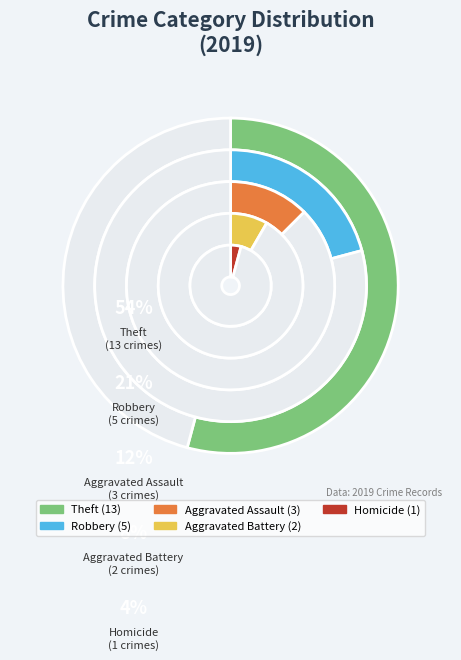

Is there any slice that represents more than half of the pie?

Yes